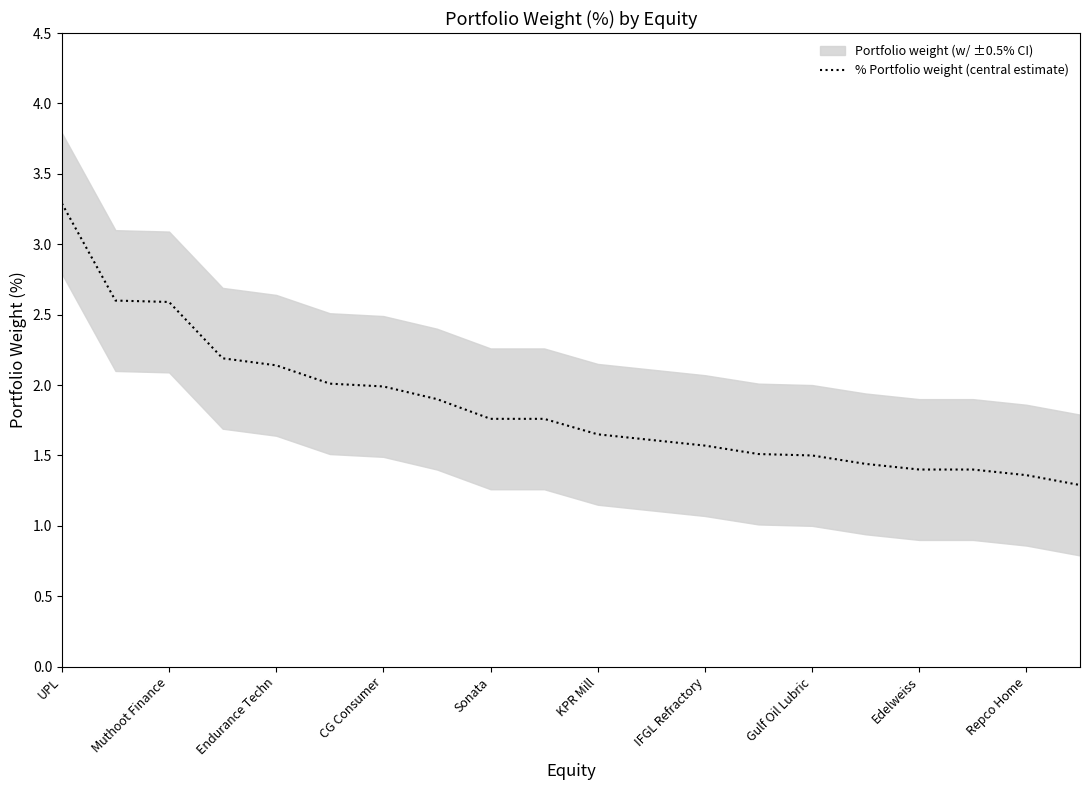

True or false: the data has more than 0 interior local peaks.

False